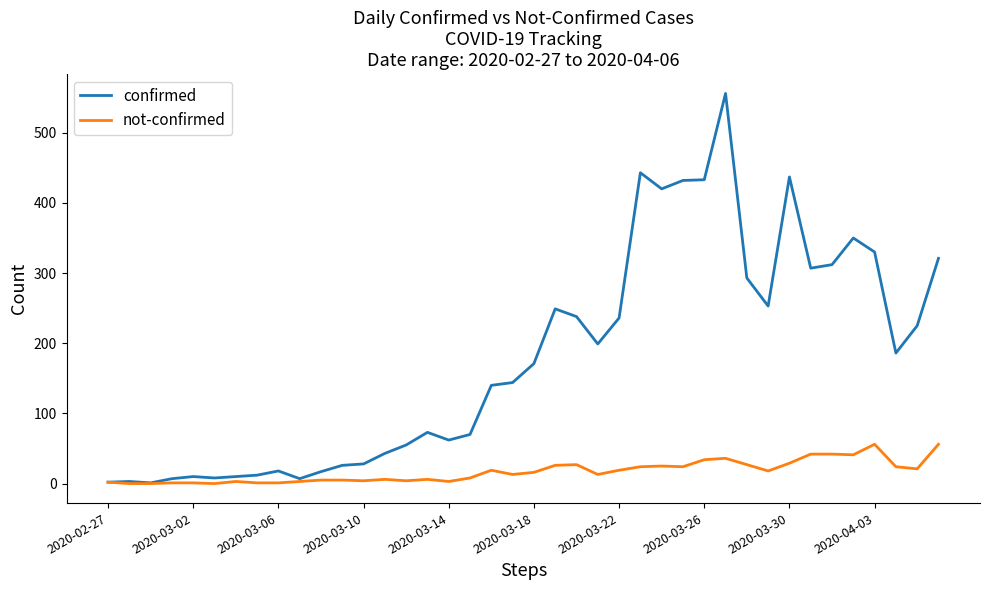

Which series has the largest total across all categories?

confirmed